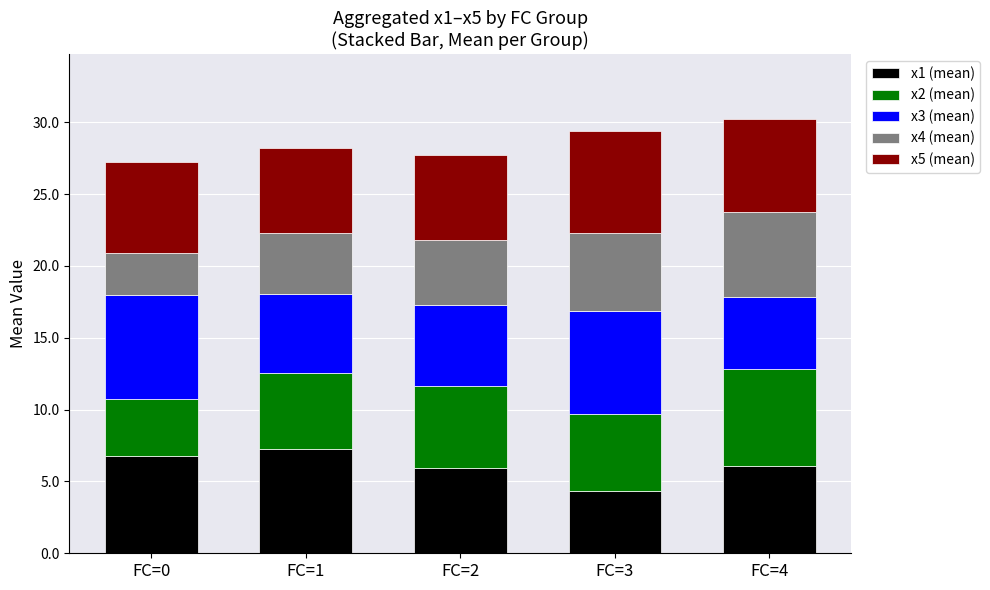

At which label does x1 (mean) reach its minimum?

FC=3